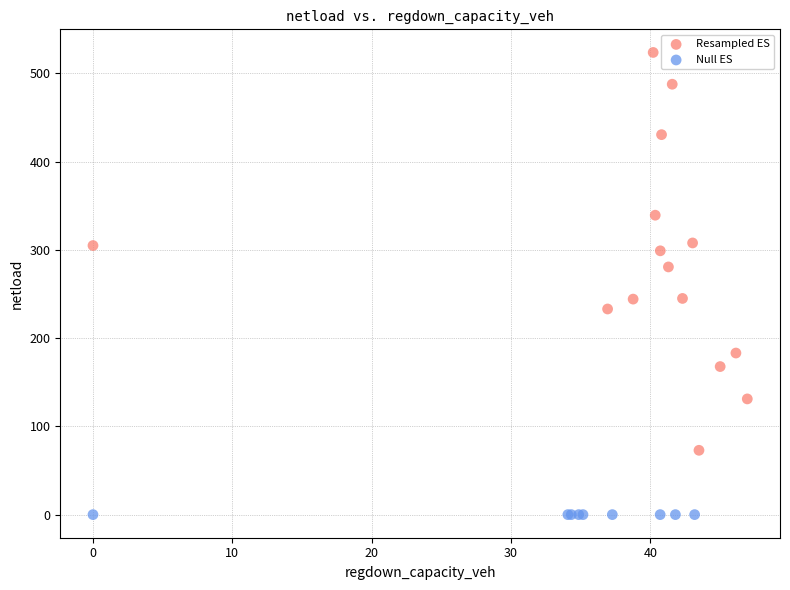

Which series contains the highest Y value?

Resampled ES